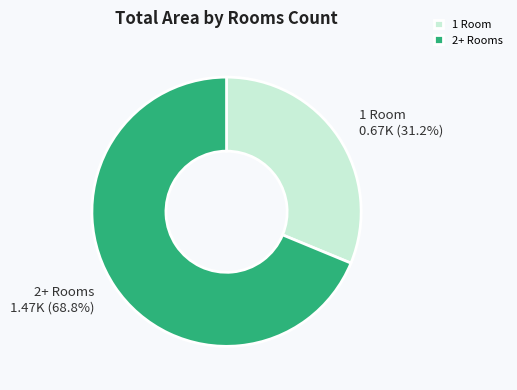

Rank the categories by value from lowest to highest.

1 Room, 2+ Rooms